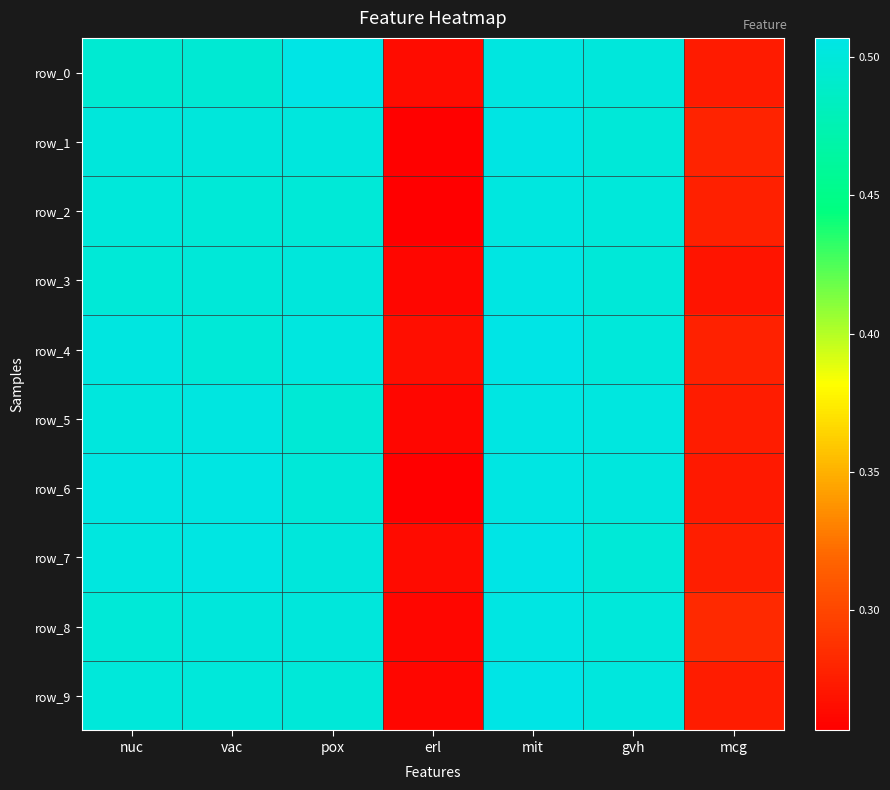

What is the sum of the row_5 values at pox and nuc?

1.0